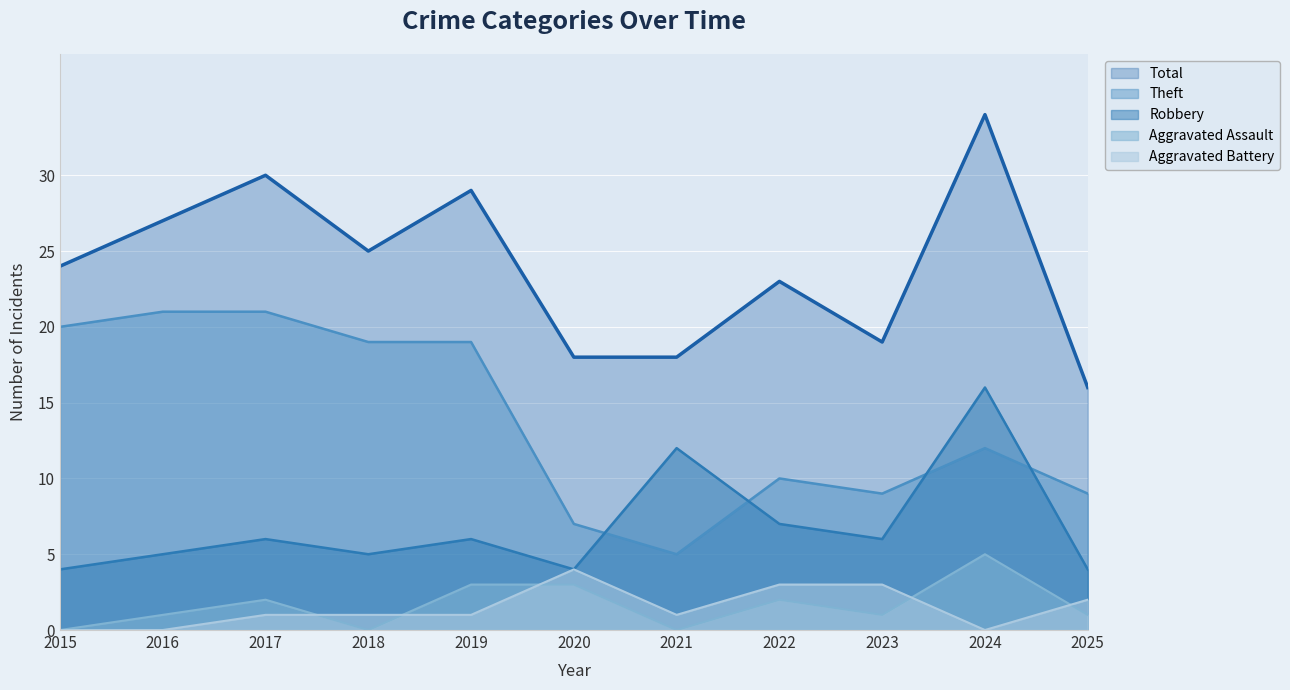

Which category has the lowest value in the Robbery series?

2015